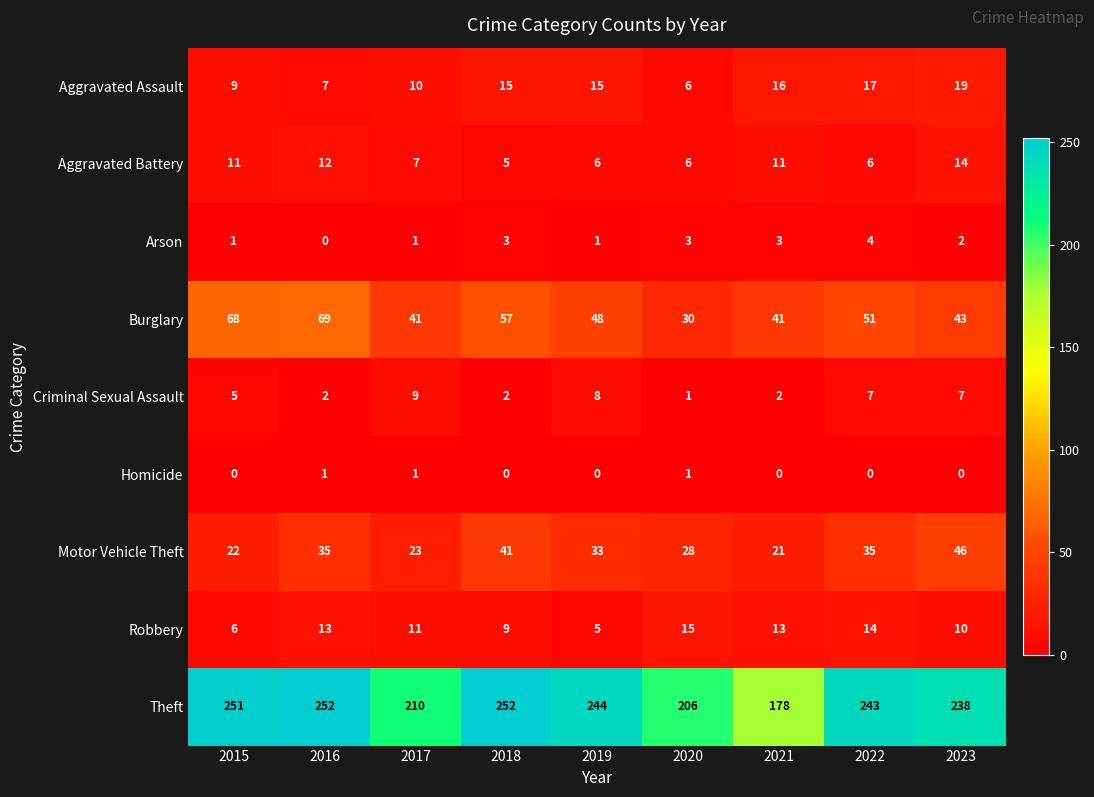

At how many categories does at least one series exceed 92?

9